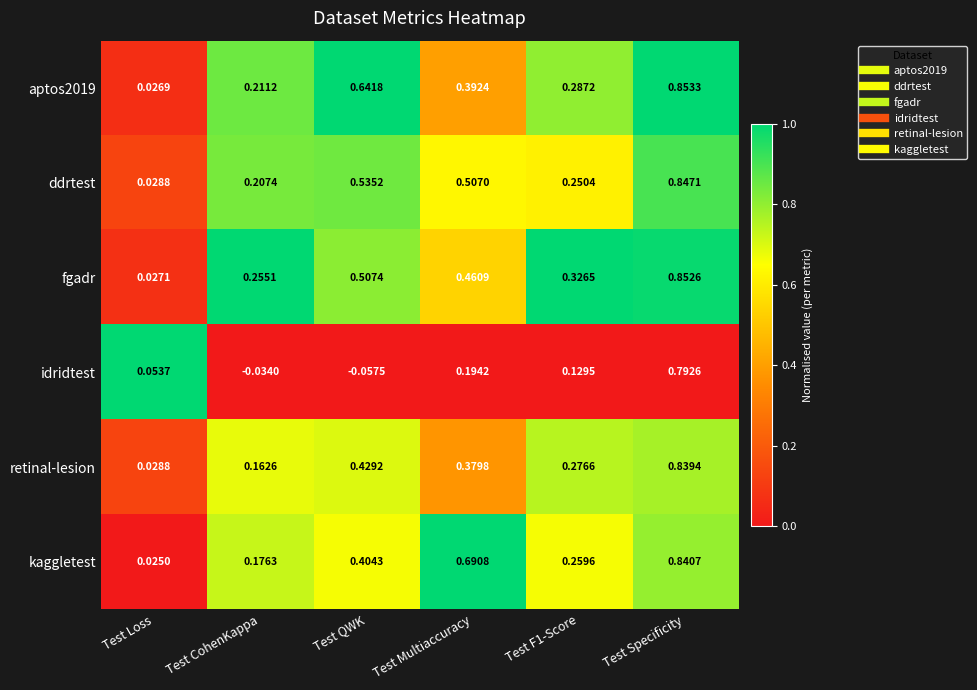

Count the number of categories in the chart.

6